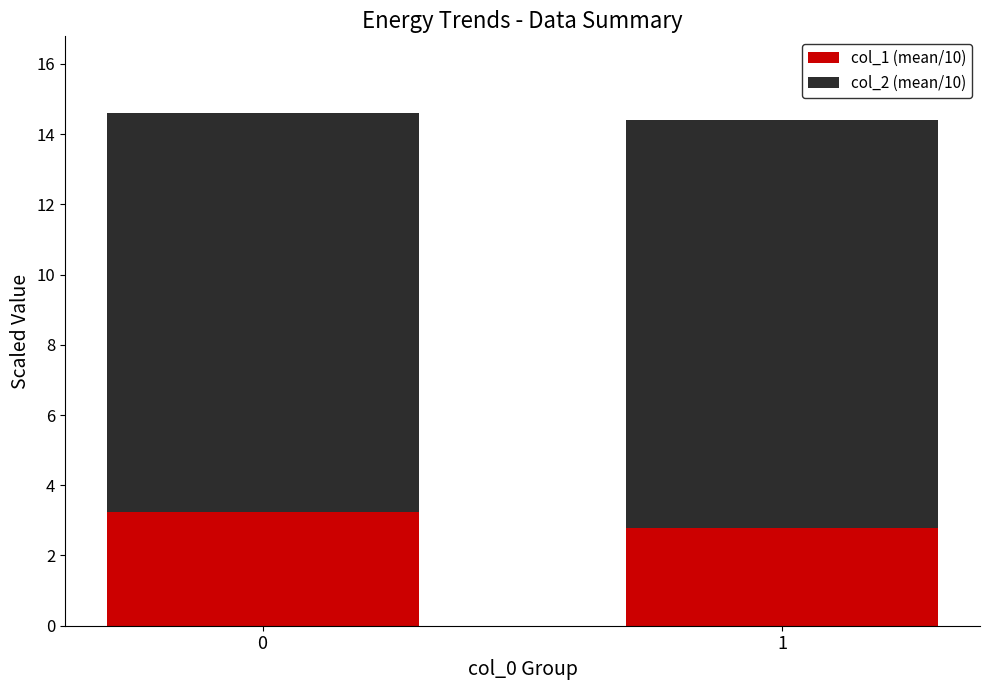

True or false: col_1 (mean/10) has a value of 1.9 at 0.

False